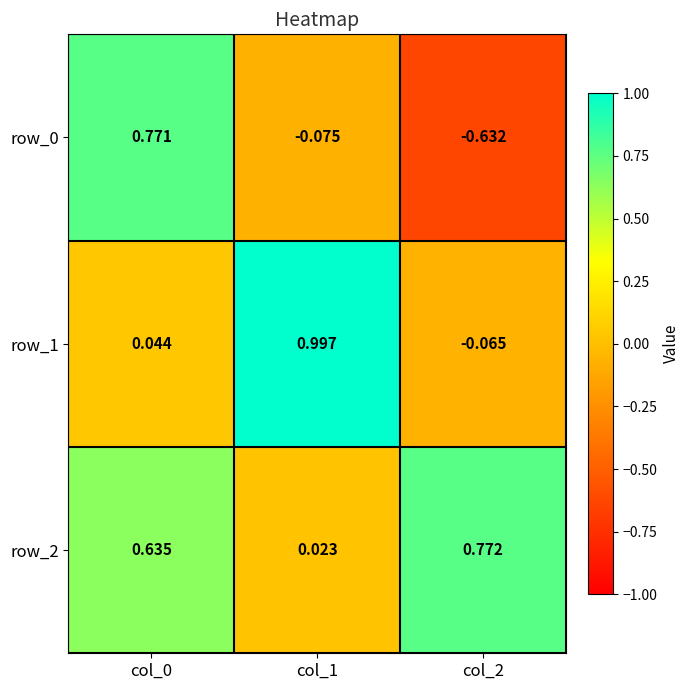

What is the spread (max minus min) of values at col_0?

0.7